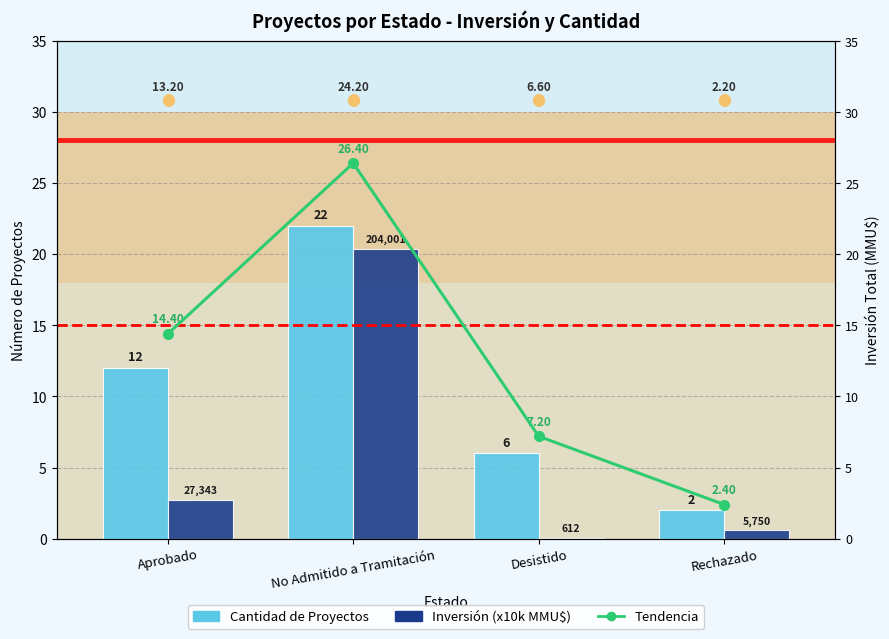

How many distinct data groups are displayed?

3